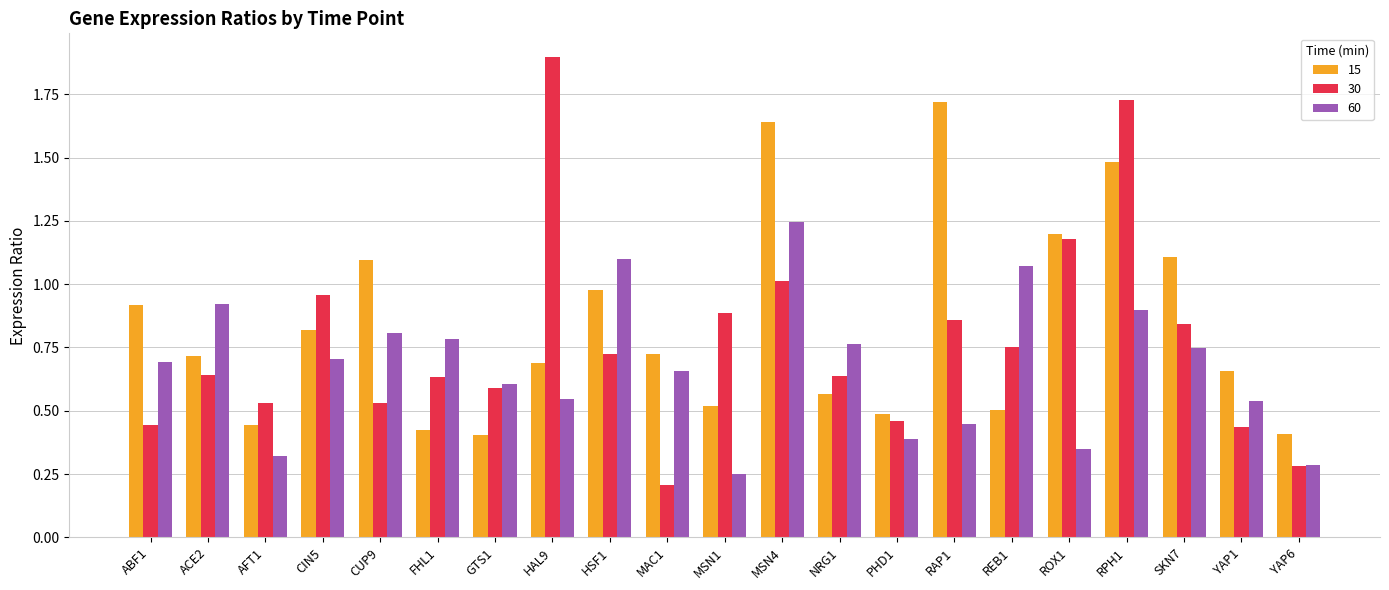

The value of 15 at MAC1 is 1.1. True or false?

False